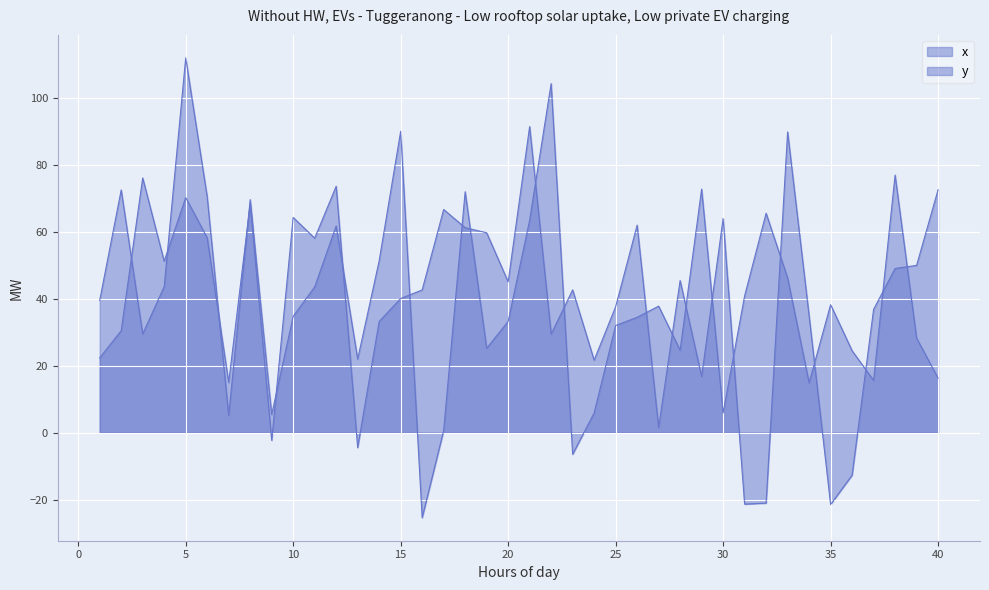

Which series changed the most between 2 and 33?

x